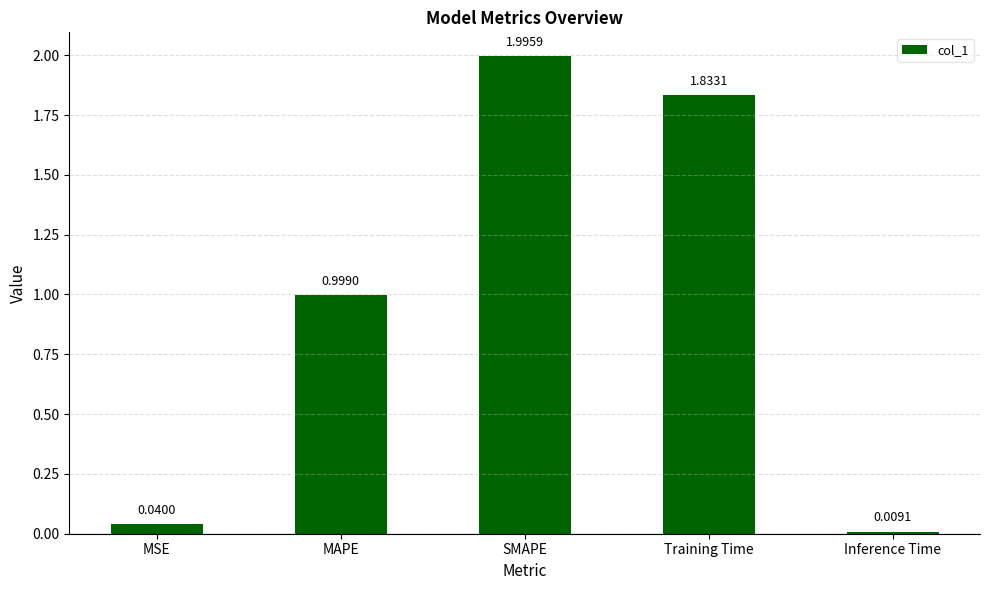

What position from the left is MSE?

1